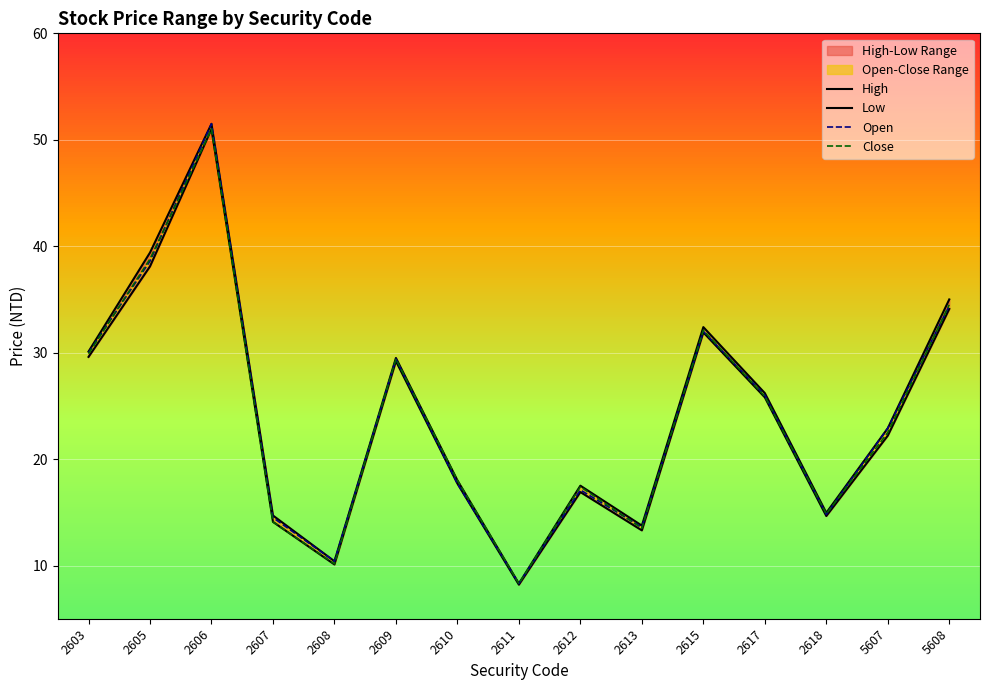

The value of Close at 2608 is 10.2. True or false?

True